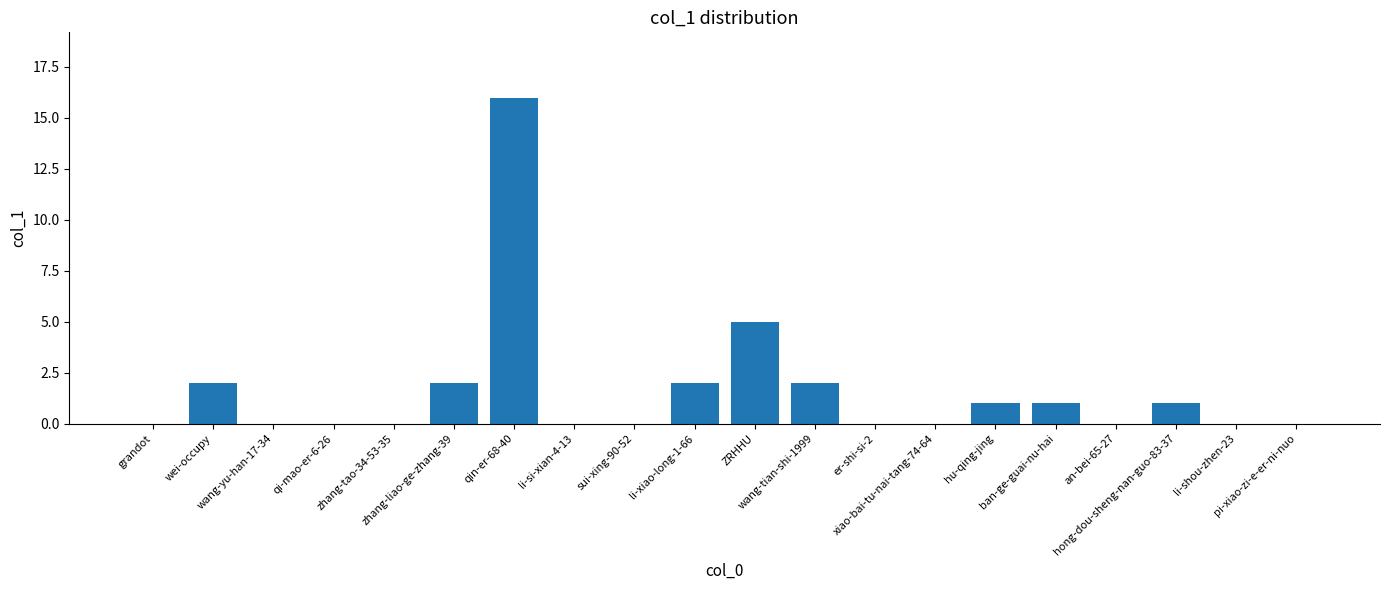

What is the sum of all values?

32